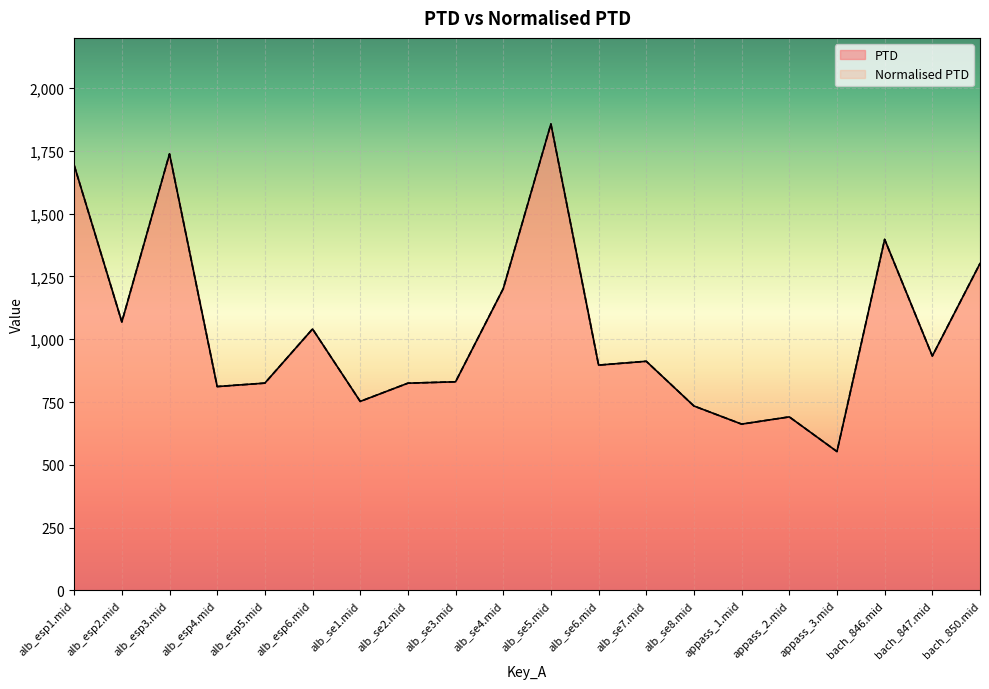

True or false: Normalised PTD and PTD intersect in this chart.

False